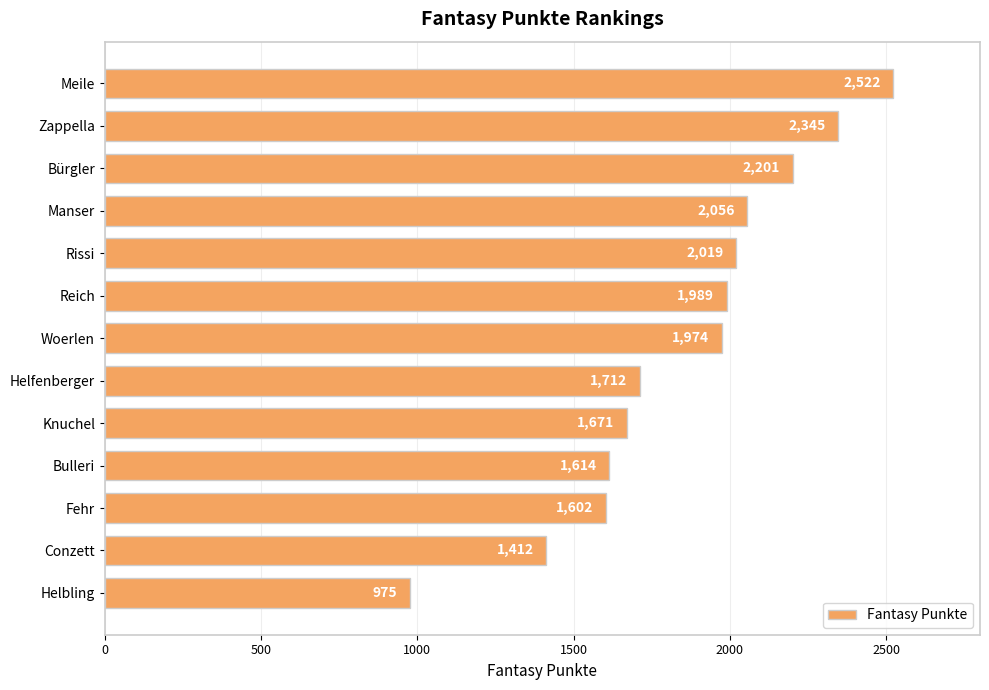

Rank the categories by value from lowest to highest.

Helbling, Conzett, Fehr, Bulleri, Knuchel, Helfenberger, Woerlen, Reich, Rissi, Manser, Bürgler, Zappella, Meile